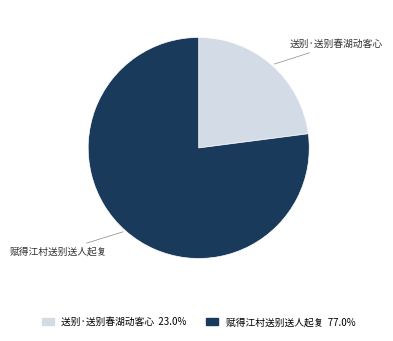

Count the number of slices in the pie.

2